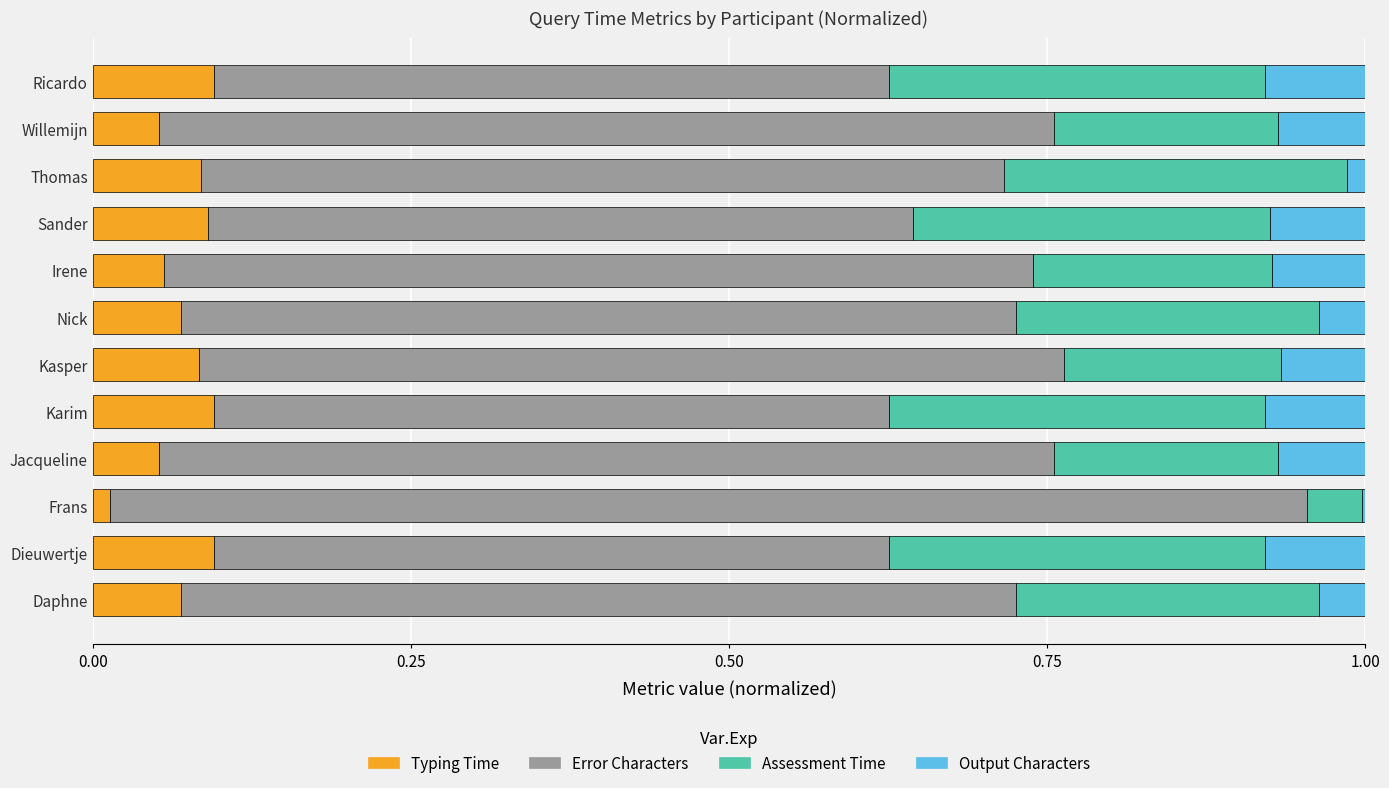

What is the total value across all series at Daphne?

1.0